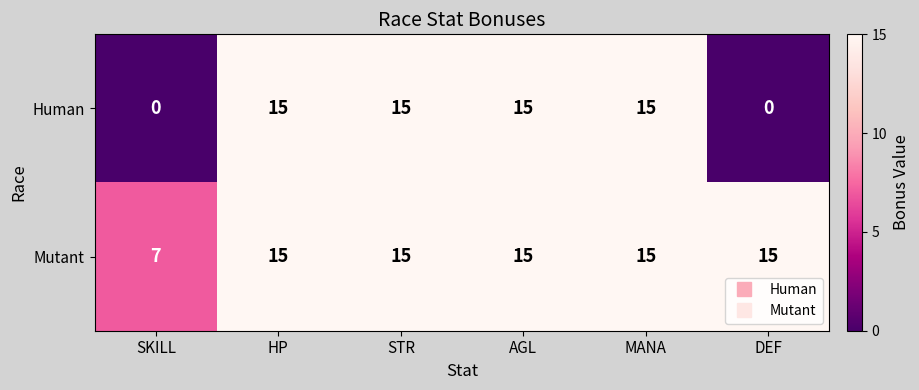

Is it true that Mutant equals 9 at HP?

False